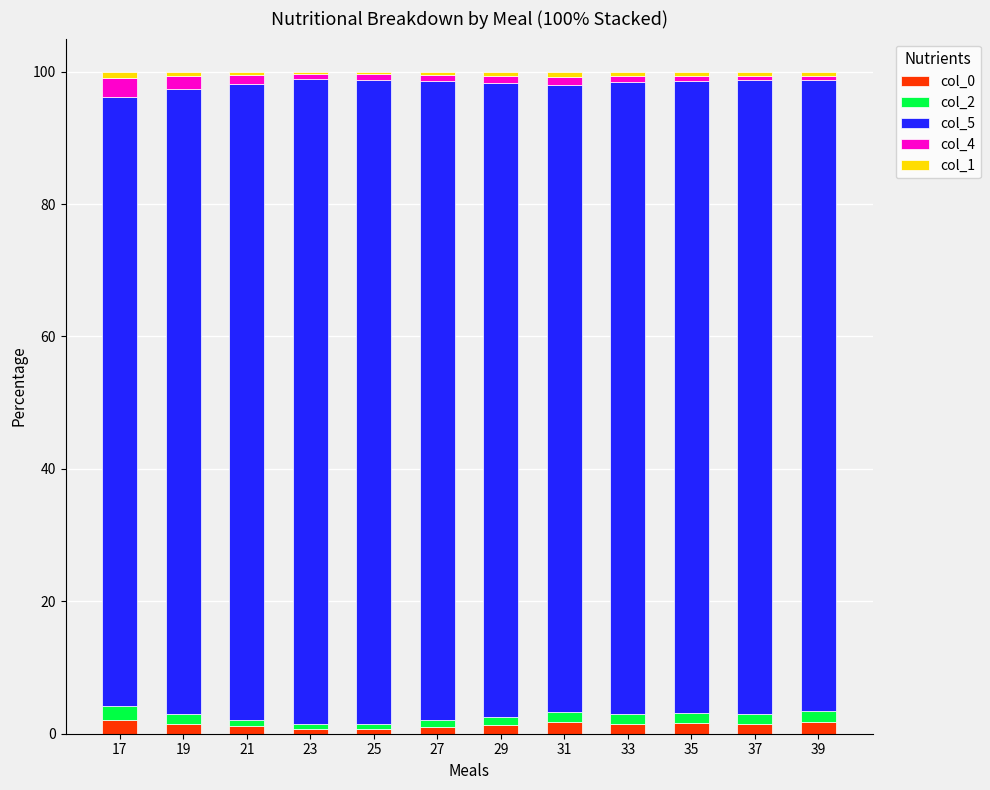

Is it true that col_0 equals 1.8 at 39?

True